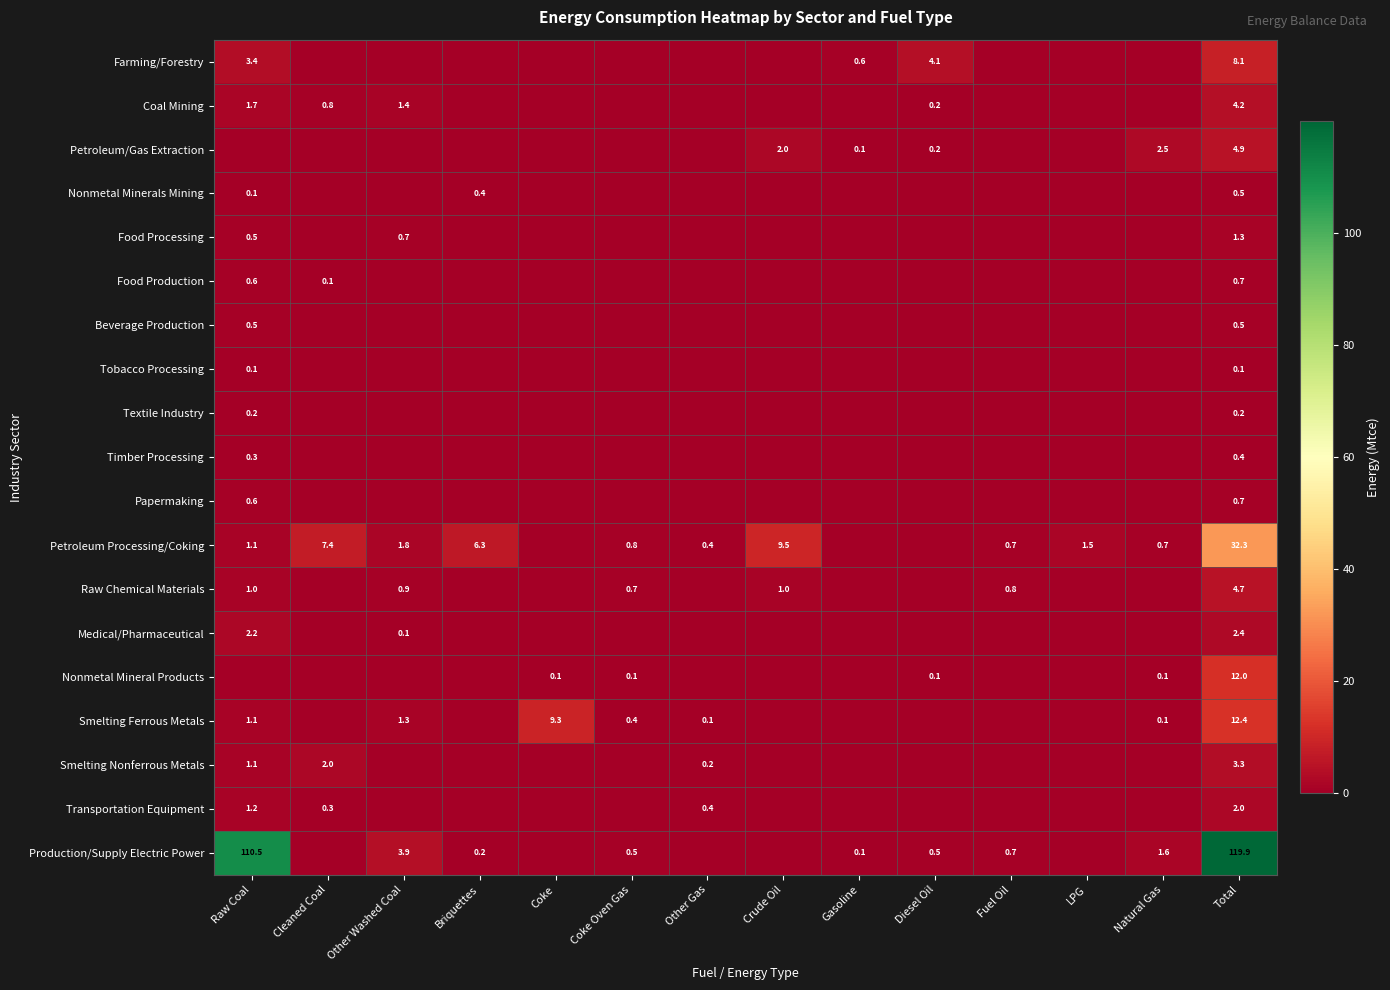

Is it true that Farming/Forestry equals 7.1 at Diesel Oil?

False